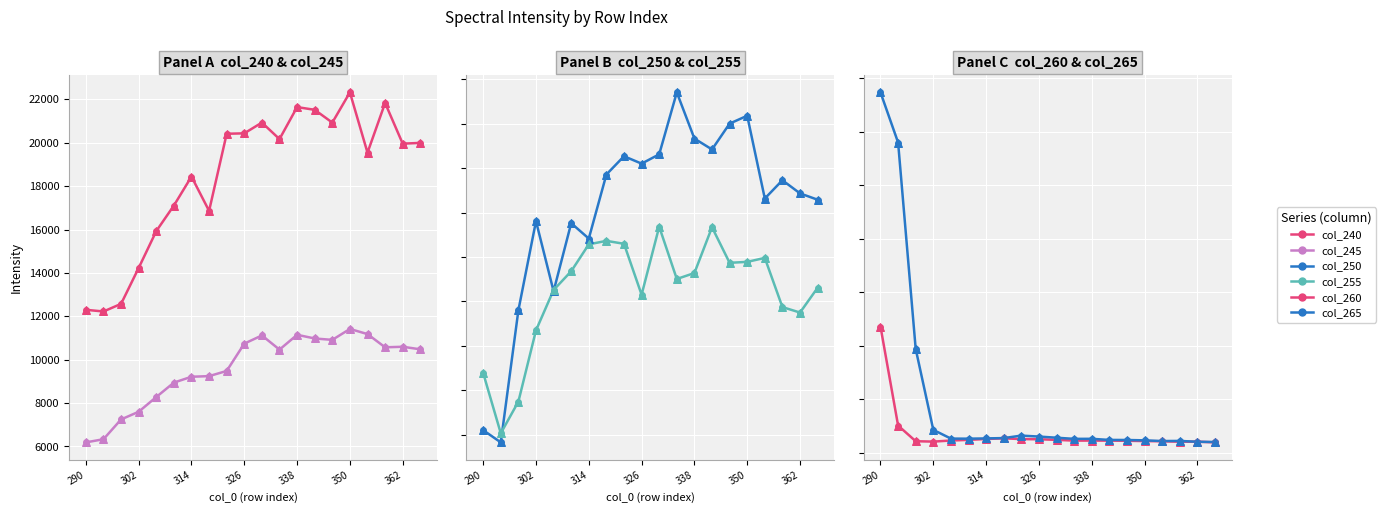

Which series has the widest spread of Y values?

265